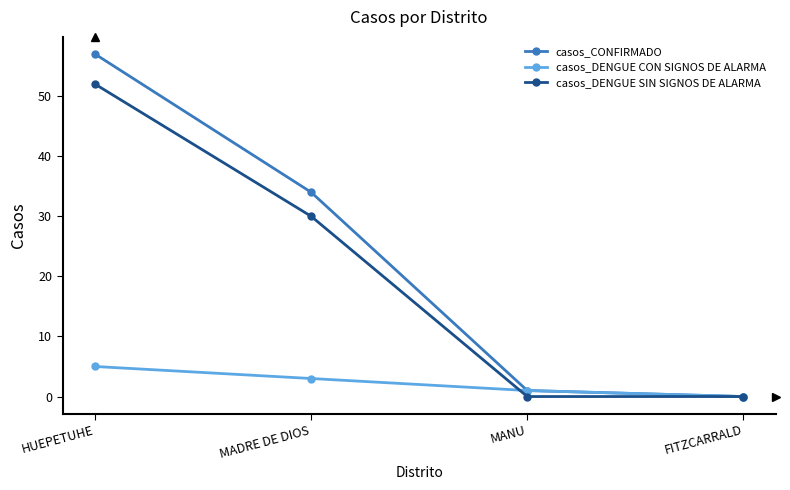

What is the difference between the highest and lowest values at HUEPETUHE?

52